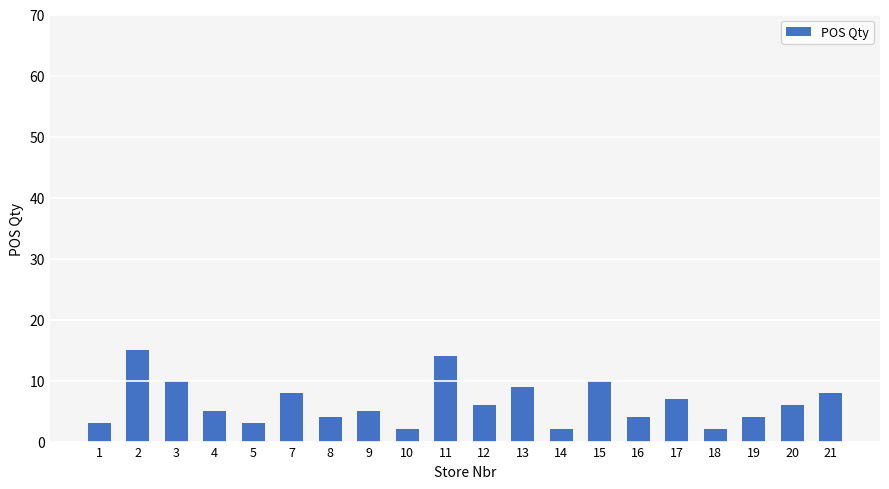

What is the sum of all values?

127